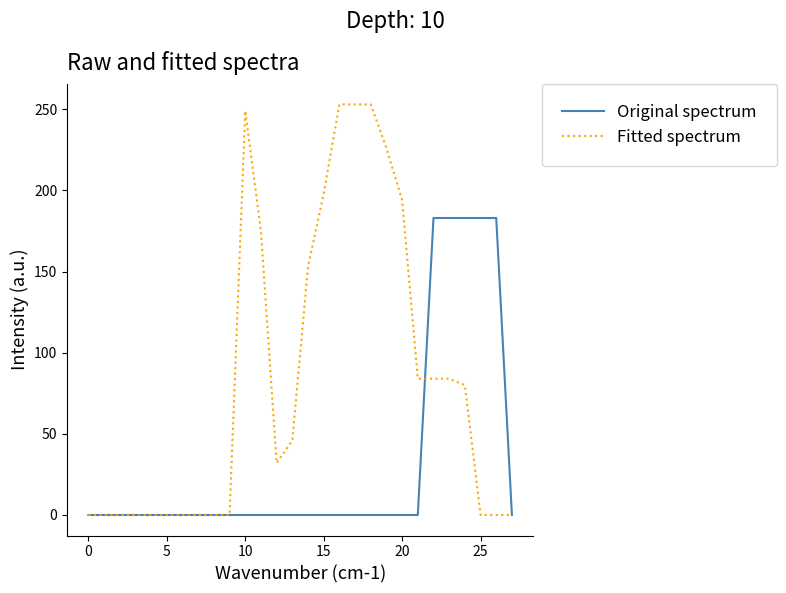

What is the maximum value shown in the chart?

253